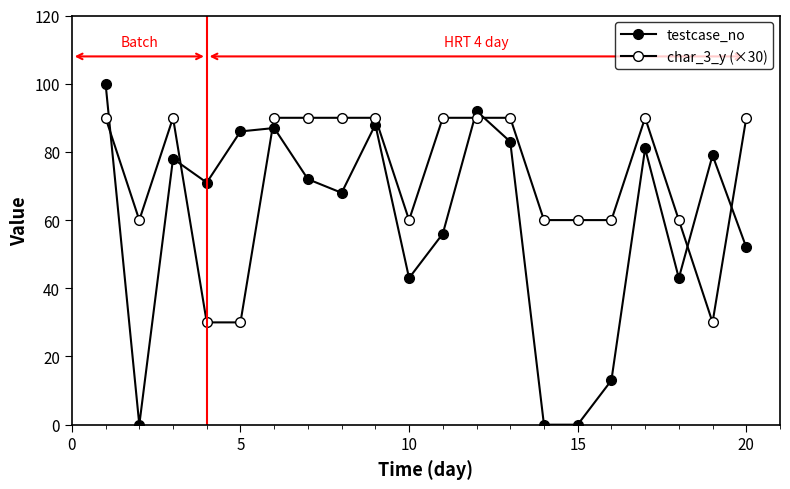

How many data points does each series have?

20